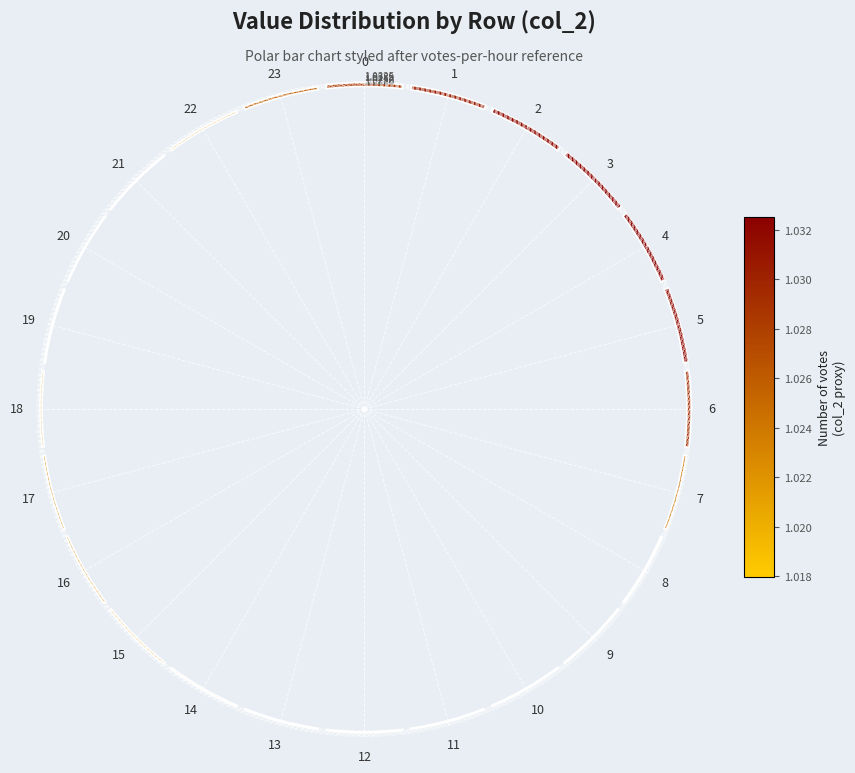

How many slices are in this pie chart?

24